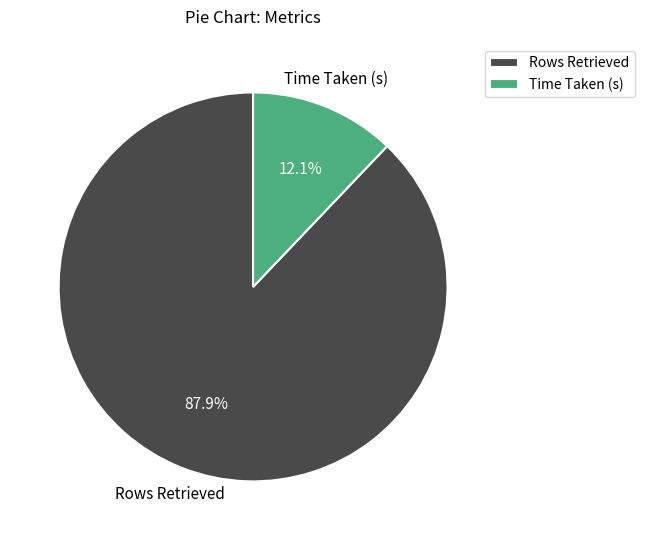

Do Rows Retrieved and Time Taken (s) together represent more than half of the pie?

Yes